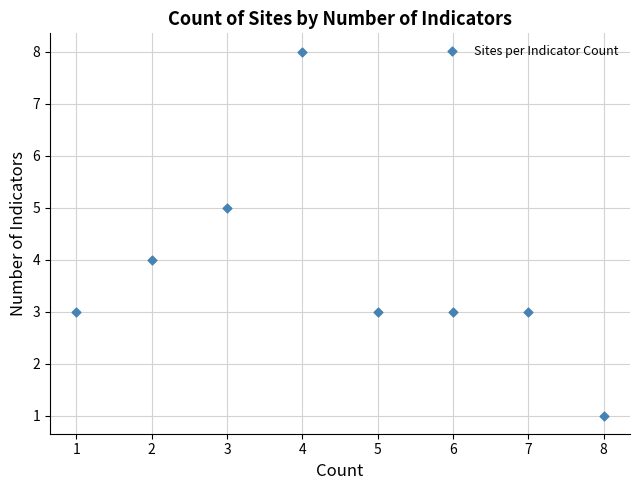

What is the average X value?

4